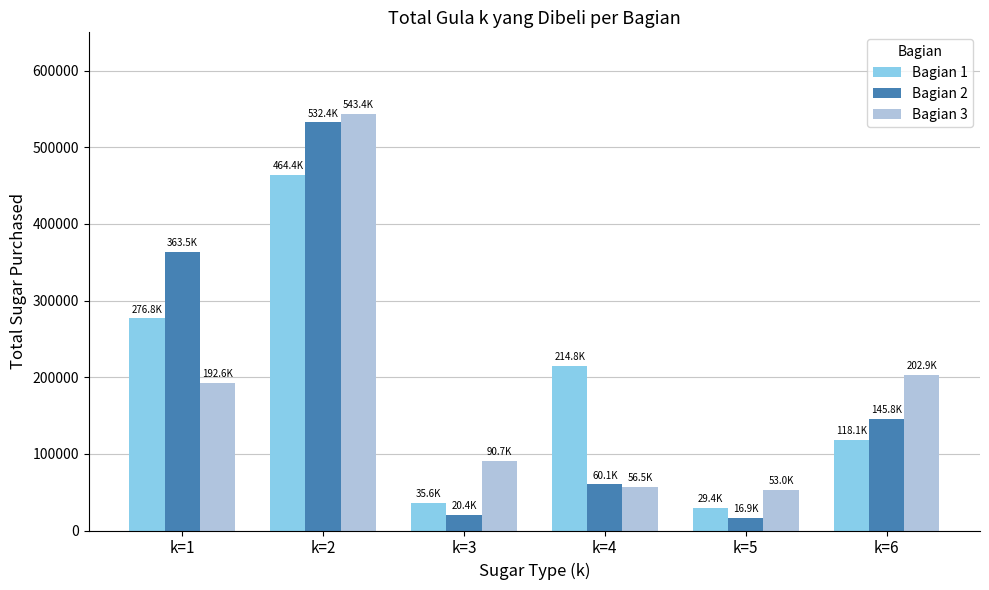

Reading left to right, transcribe all the data shown in this chart.

Bagian 1: 276780.3	464387.8	35645.0	214810.5	29400.0	118070.0
Bagian 2: 363486.1	532403.6	20401.7	60123.8	16887.5	145790.8
Bagian 3: 192648.6	543385.3	90741.7	56508.1	52957.5	202852.5